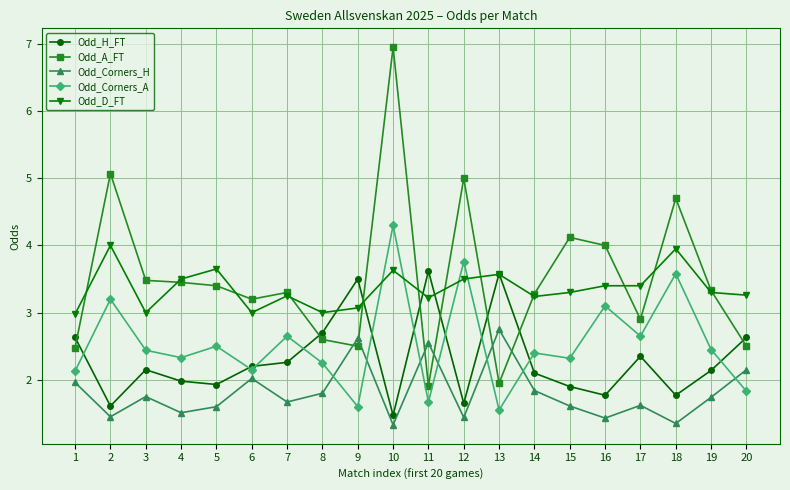

The Odd_Corners_H series shows 1.8 at 8. True or false?

True